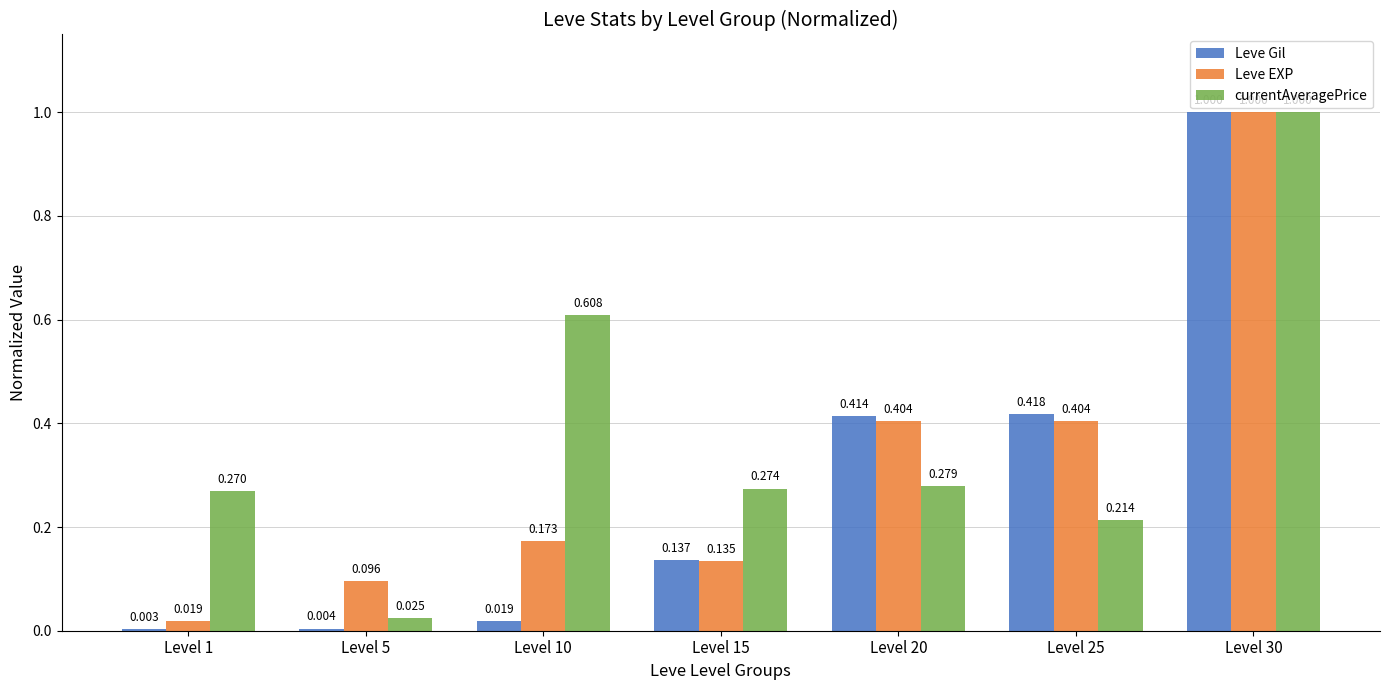

What is the sum of all Leve EXP values?

2.2